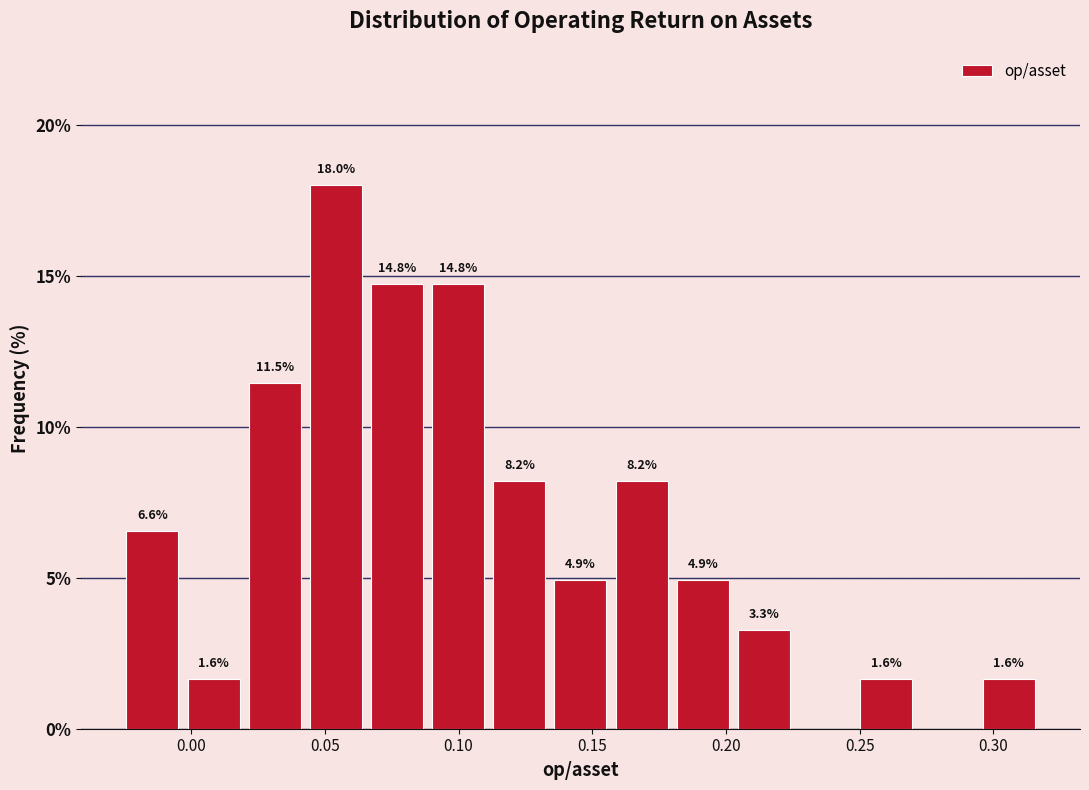

Which range on the x-axis has the tallest bar?

0.045 to 0.065